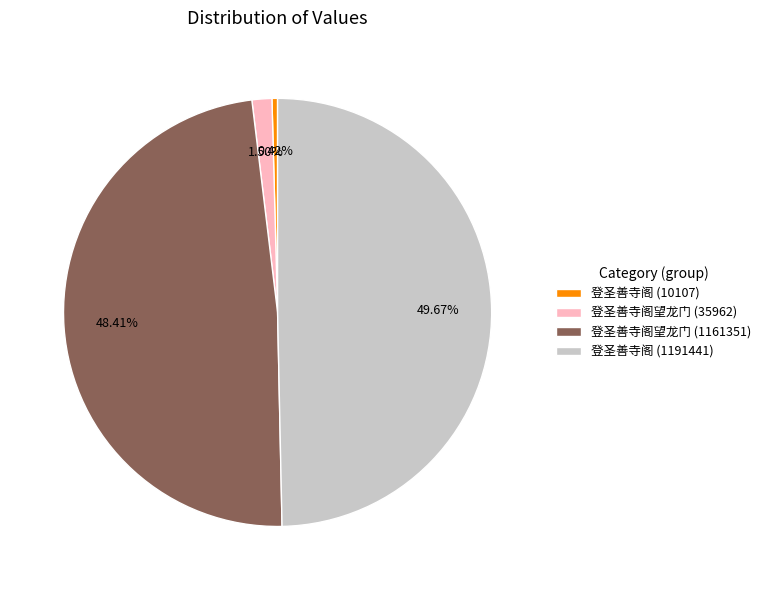

Approximately how many times larger is the value at 登圣善寺阁 (10107) compared to 登圣善寺阁望龙门 (35962)?

0.3